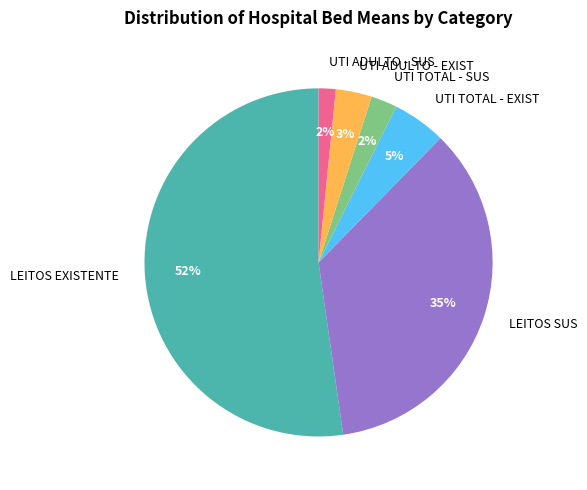

Is there any slice that represents more than half of the pie?

Yes